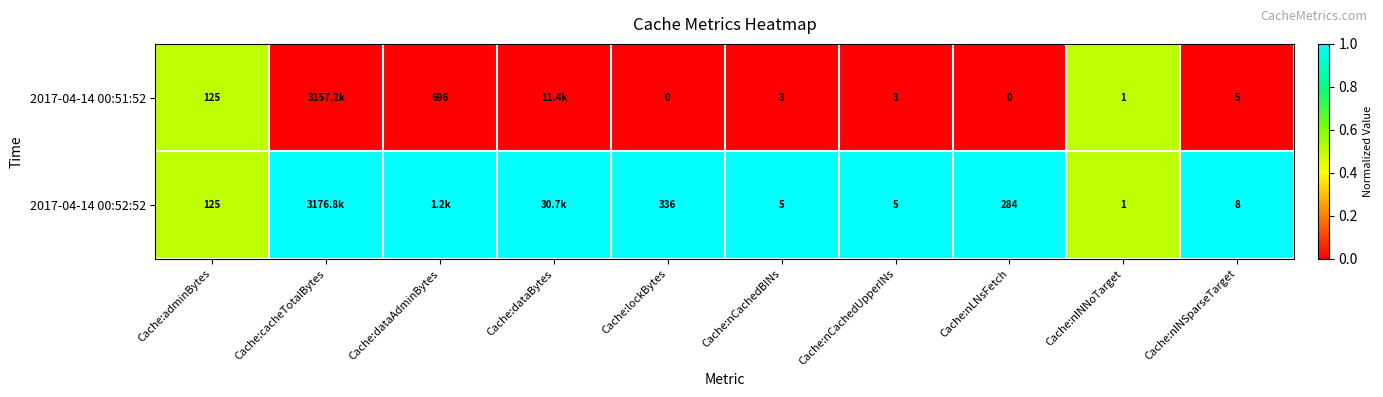

The value of 2017-04-14 00:51:52 at Cache:adminBytes is 35. True or false?

False